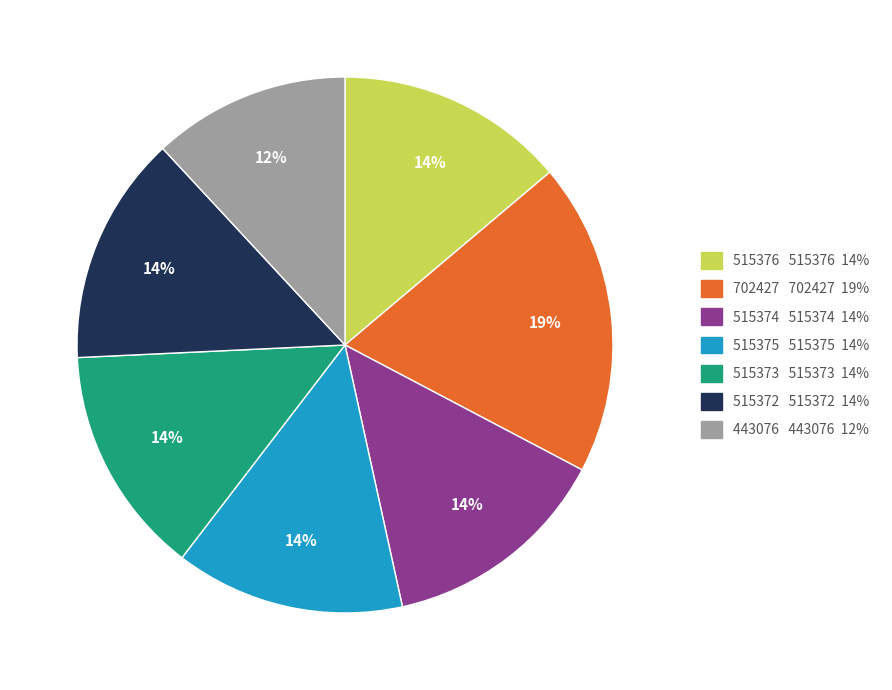

What is the smallest slice in the pie chart?

443076